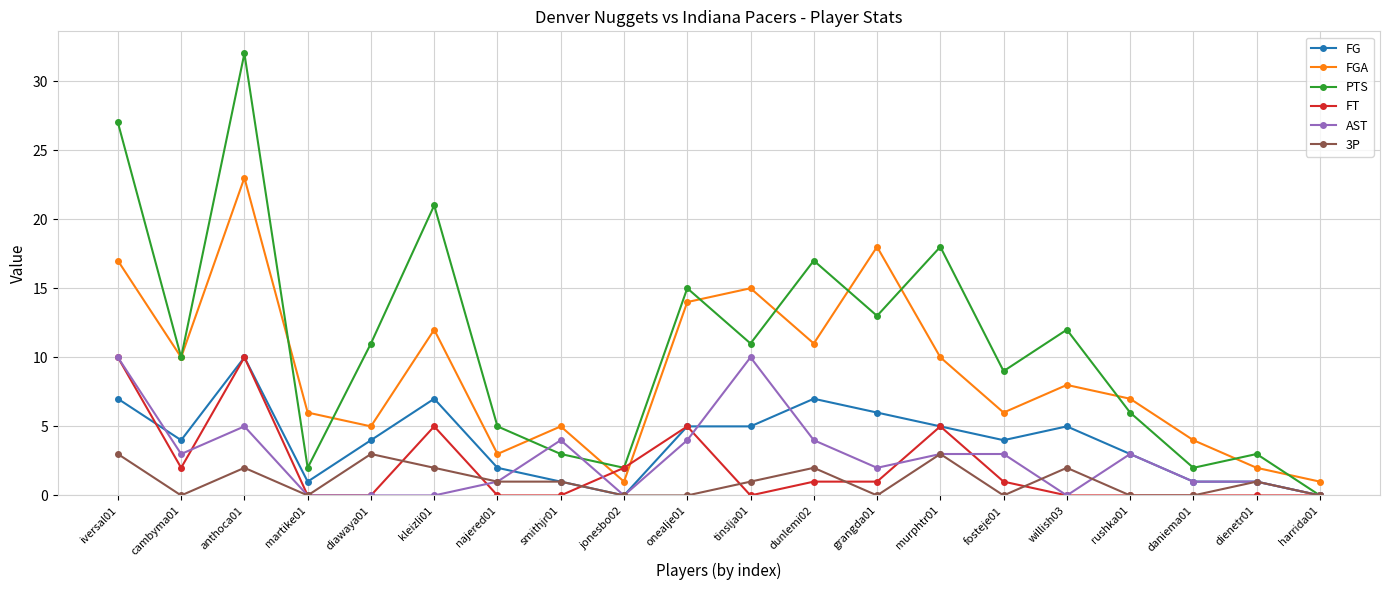

How many lines are shown in the chart?

6